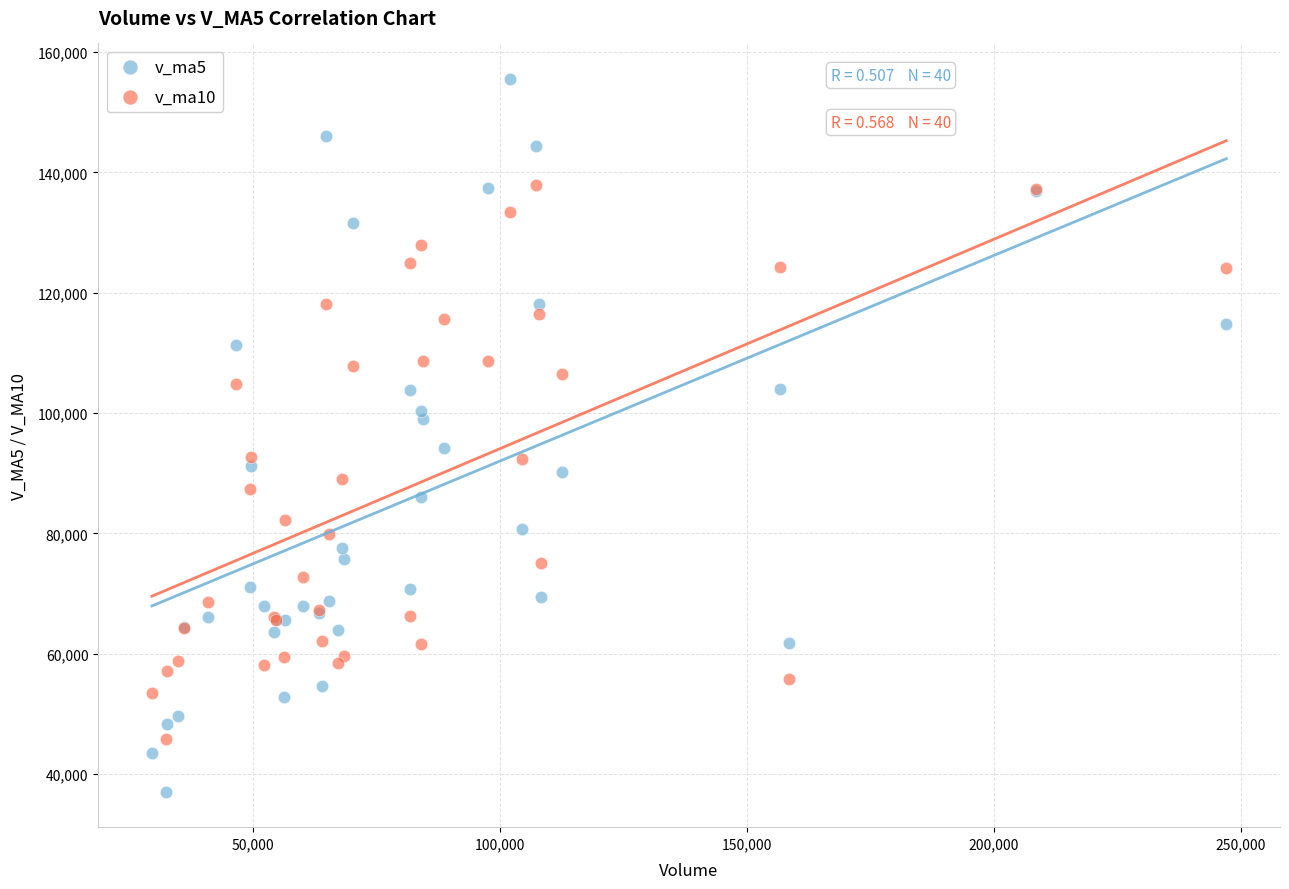

Which series contains the highest Y value?

v_ma5